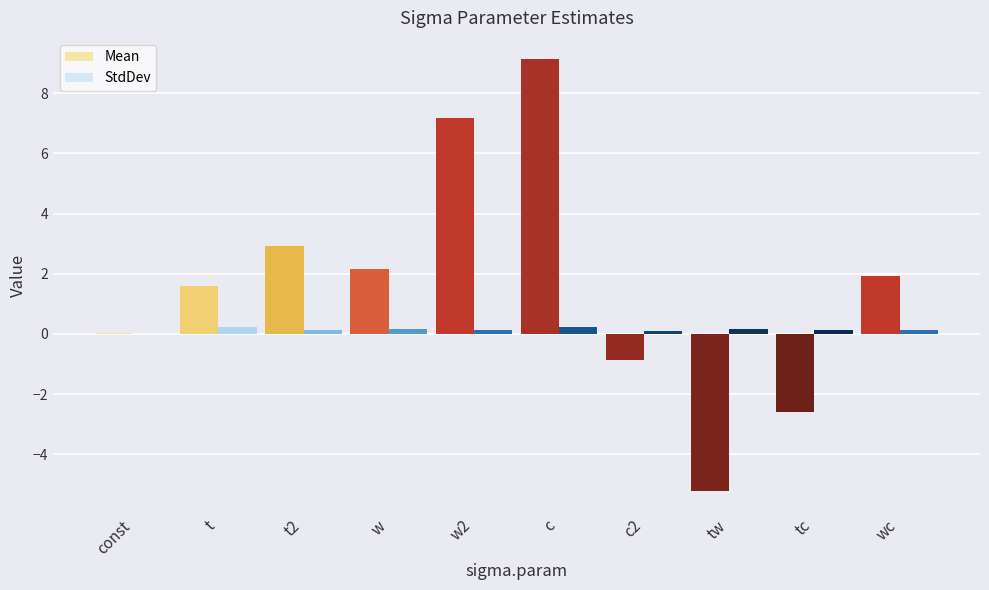

True or false: StdDev has a value of 0.1 at c2.

True